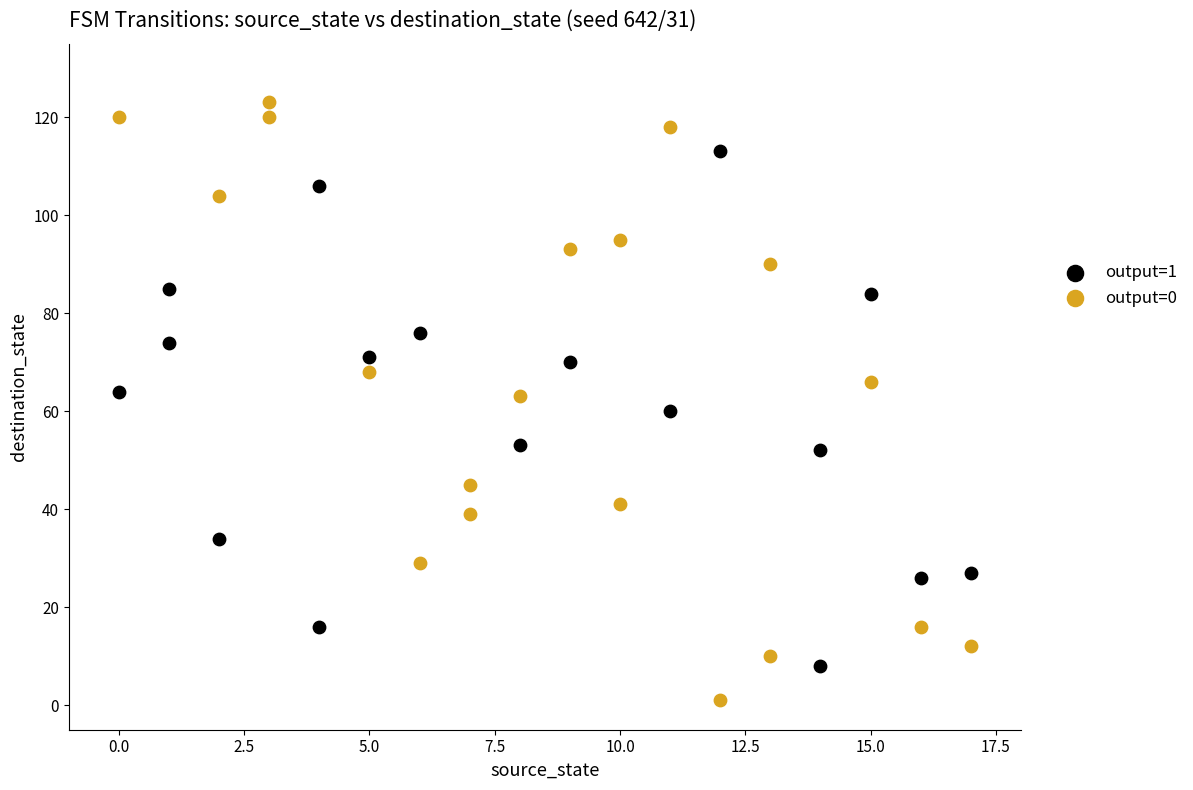

Which series has the widest spread of Y values?

output=0